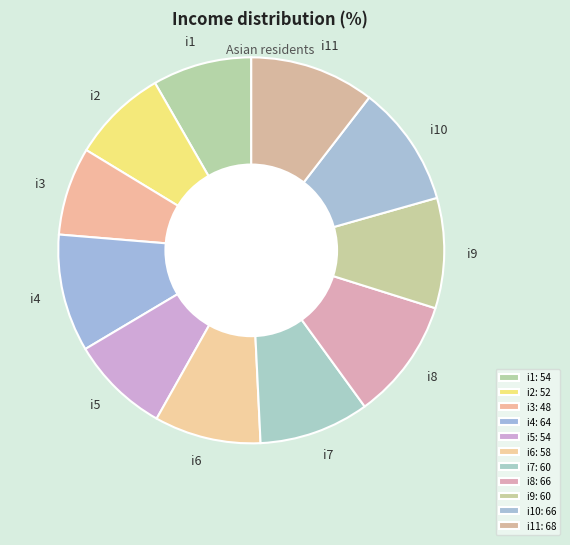

Do i7 and i1 together represent more than half of the pie?

No